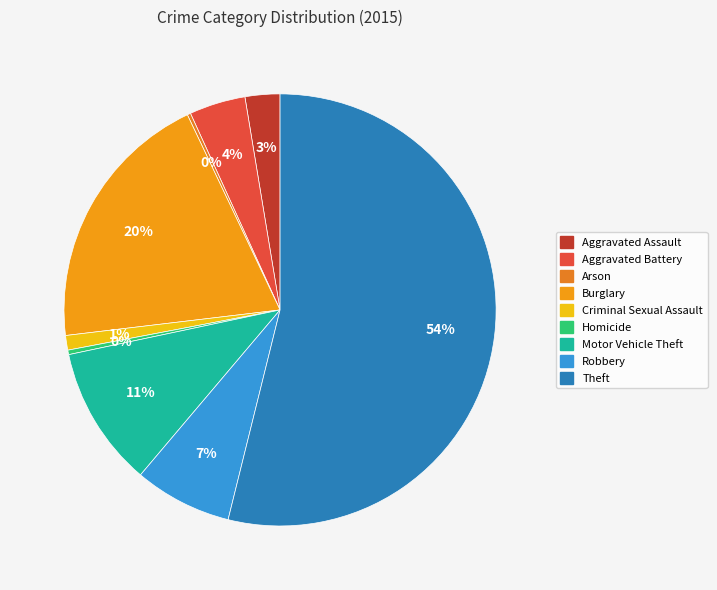

Is there any slice that represents more than half of the pie?

Yes